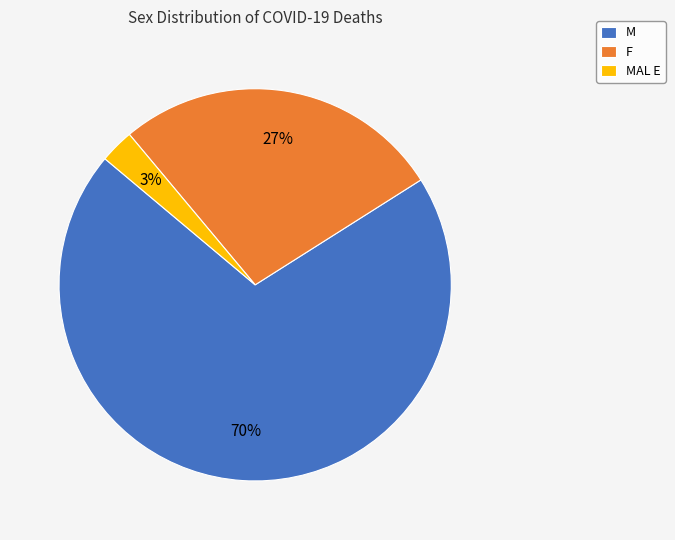

To the nearest percent, what is the average slice percentage?

33%